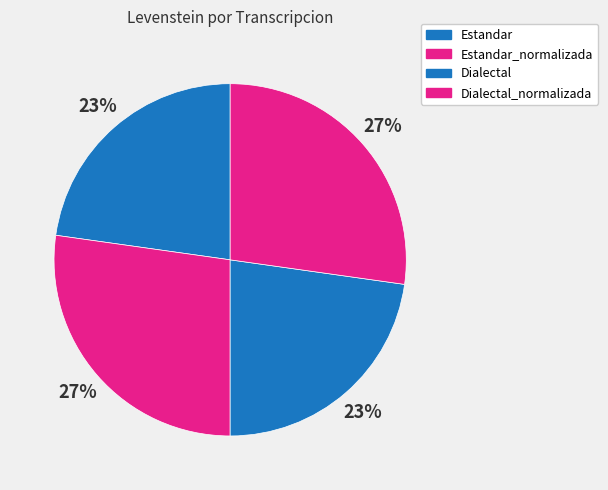

To the nearest percent, what portion does Estandar_normalizada represent?

27%